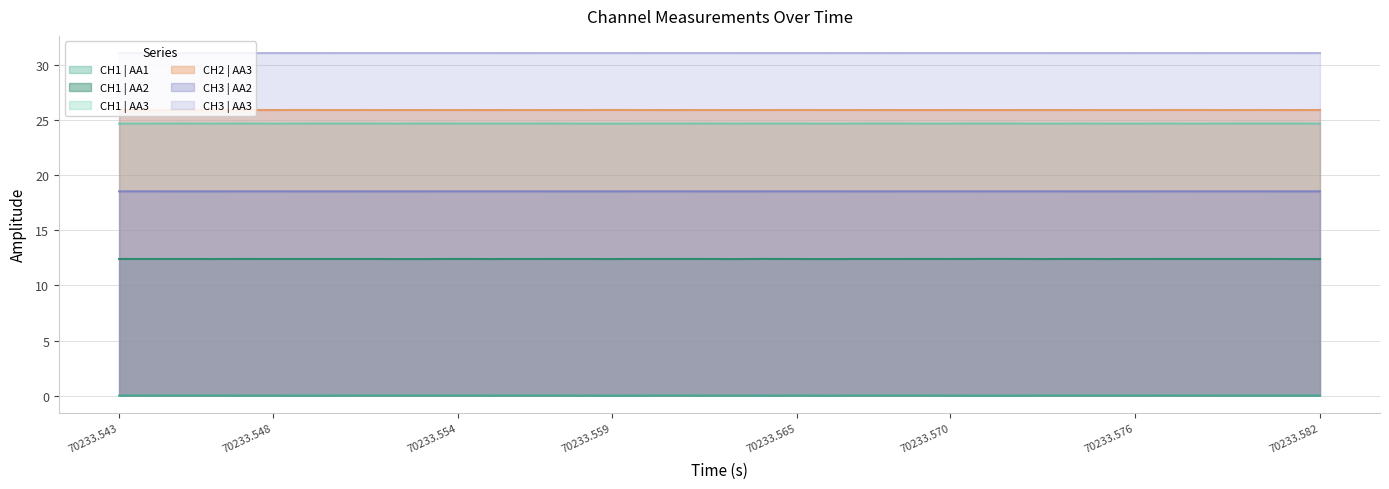

How many categories are shown in the chart?

40